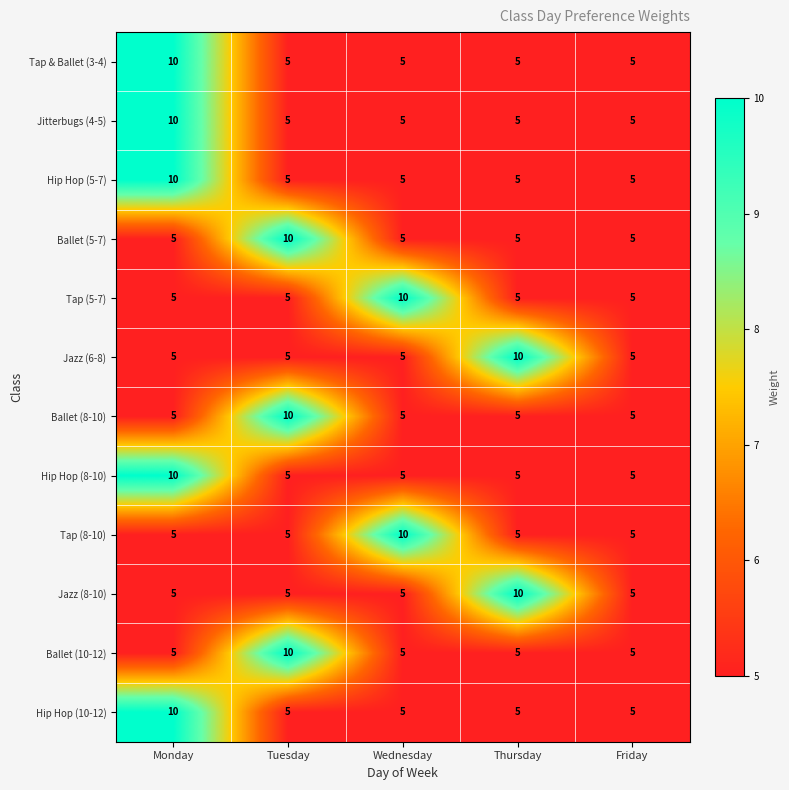

Count the Hip Hop (10-12) values in the range 5 to 6.

4